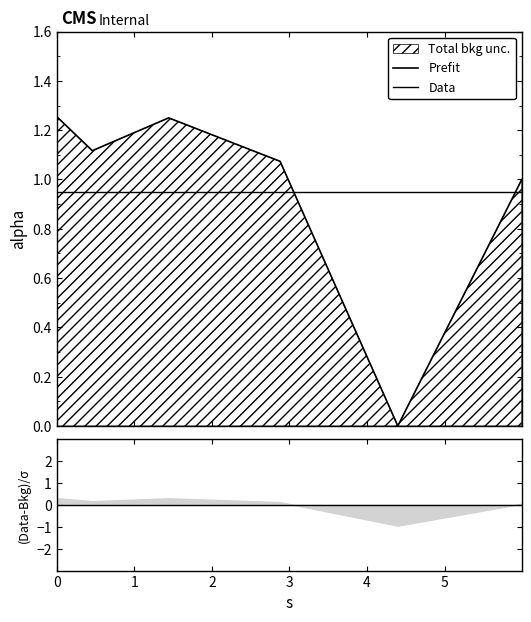

Which has a higher value, 4.396999769314362 or 2.8786781532925265?

2.8786781532925265